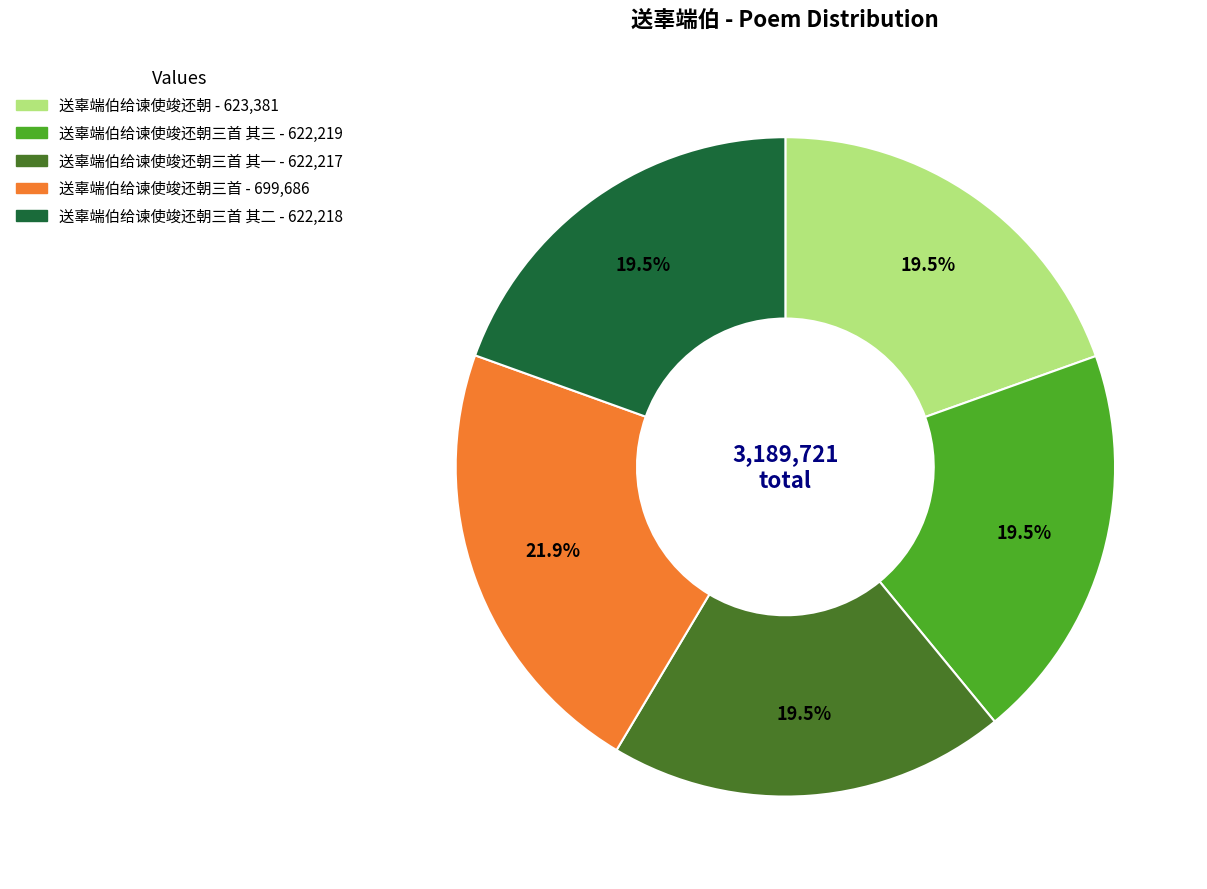

Is there any slice that represents more than half of the pie?

No